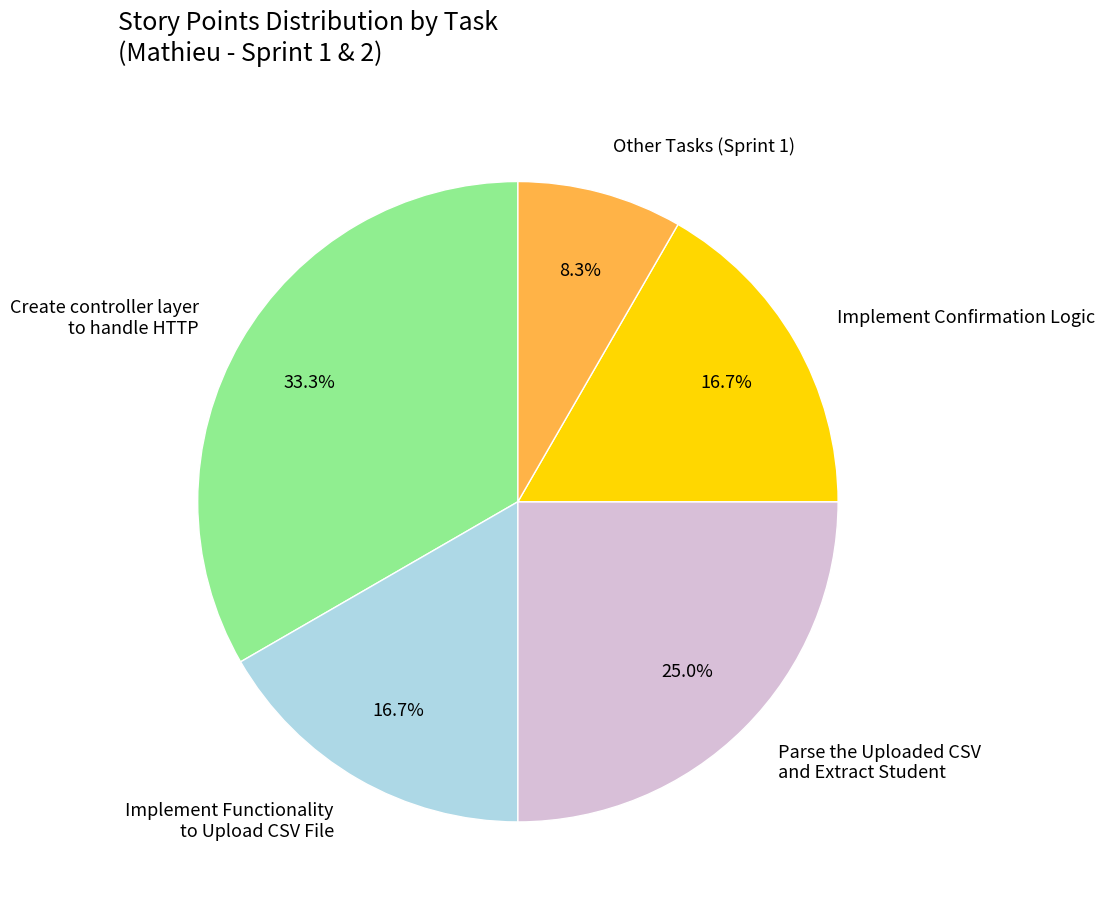

What is the largest slice in the pie chart?

Create controller layer to handle HTTP